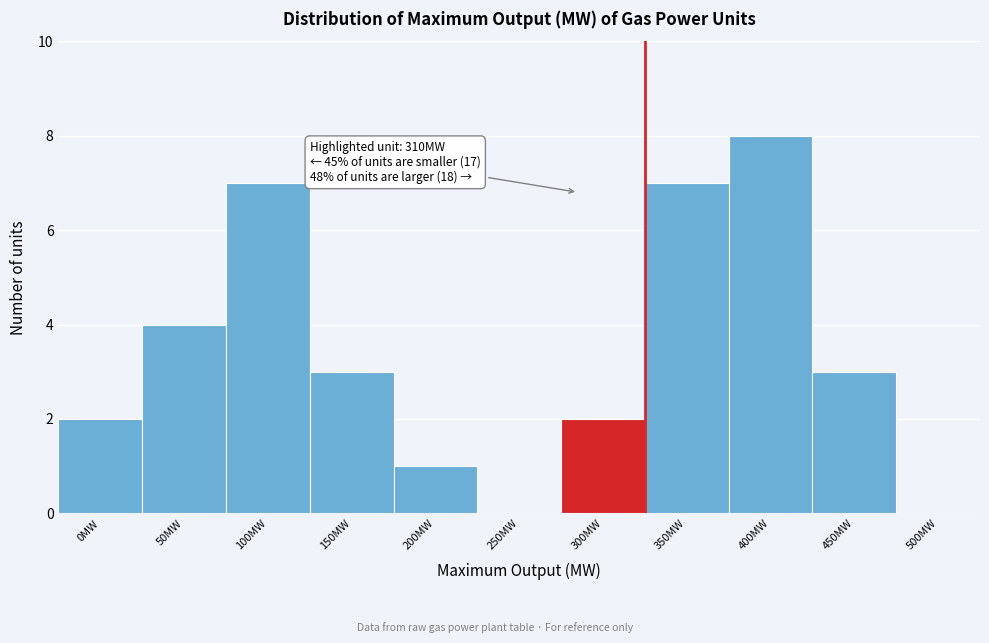

Reading left to right, list all the values displayed in this chart.

0MW=2	50MW=4	100MW=7	150MW=3	200MW=1	250MW=0	300MW=2	350MW=7	400MW=8	450MW=3	500MW=0